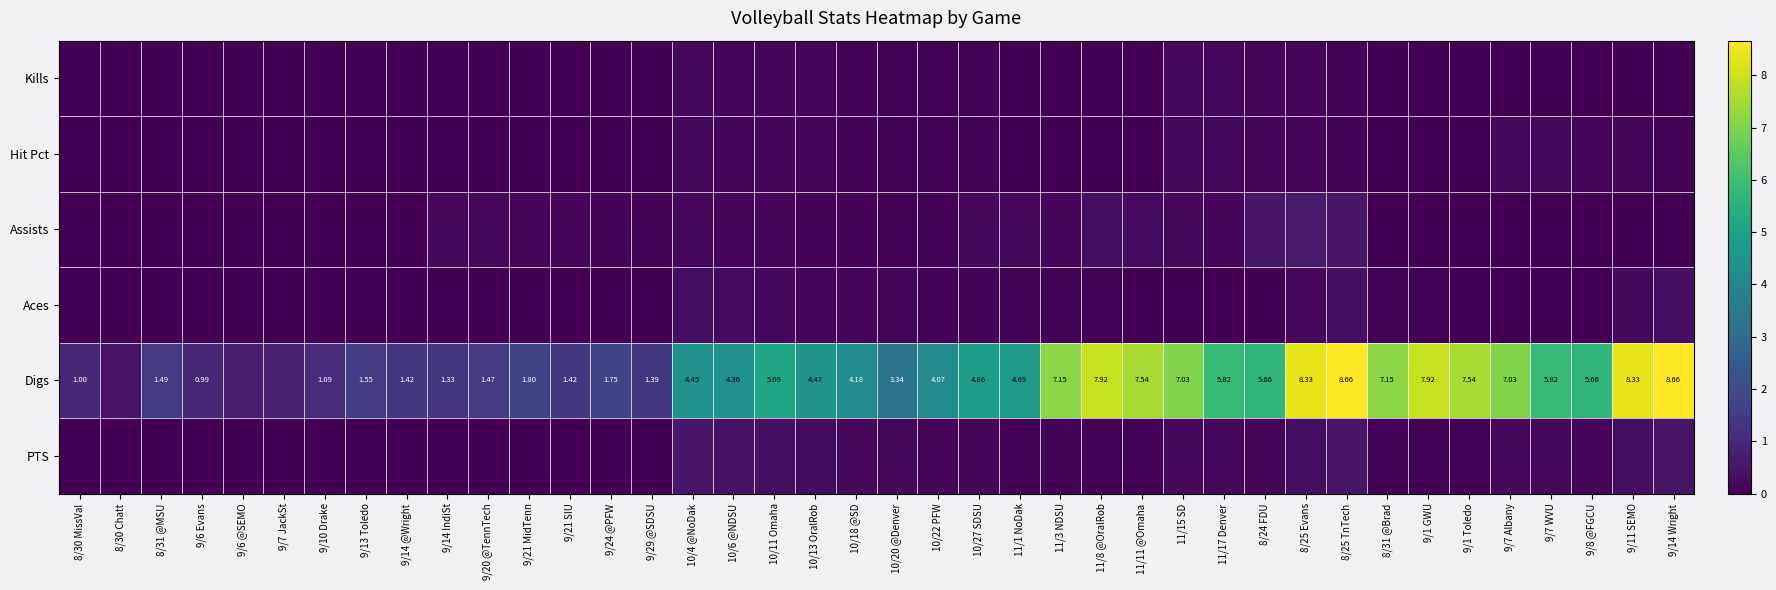

The value of Aces at 11/15 SD is 0.0. True or false?

True